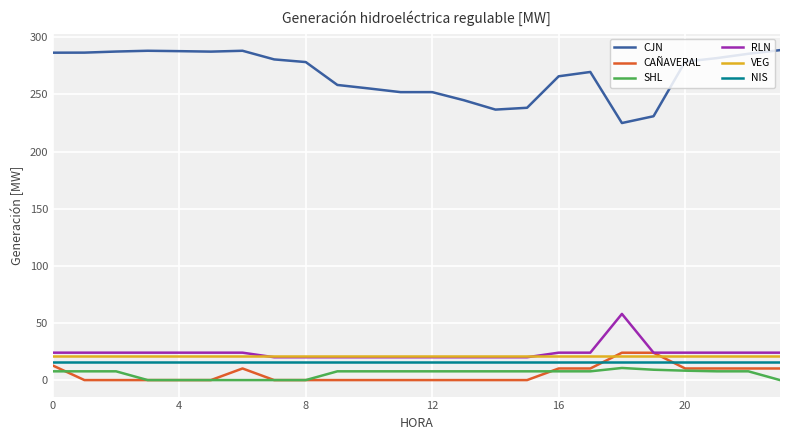

Count the number of categories in the chart.

24